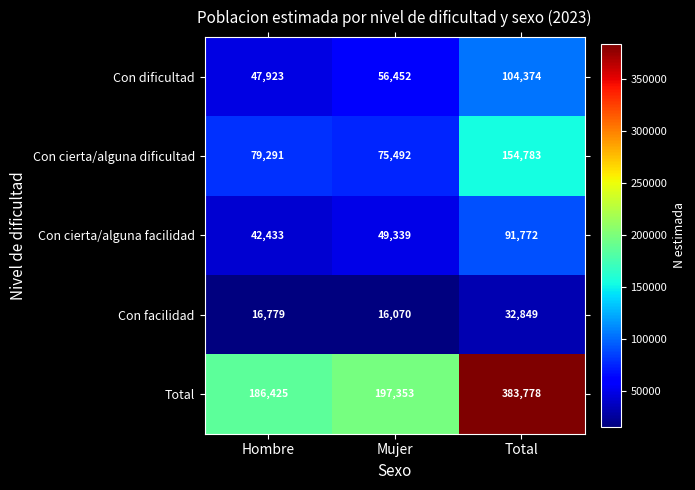

At how many categories does at least one series exceed 198484?

1